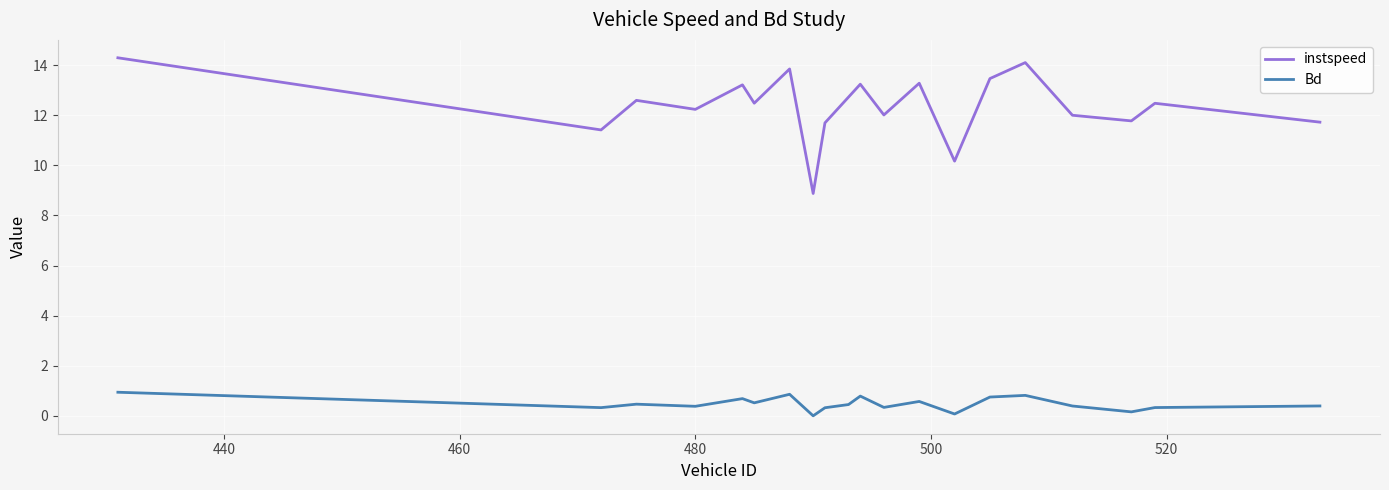

True or false: Bd and instspeed intersect in this chart.

False